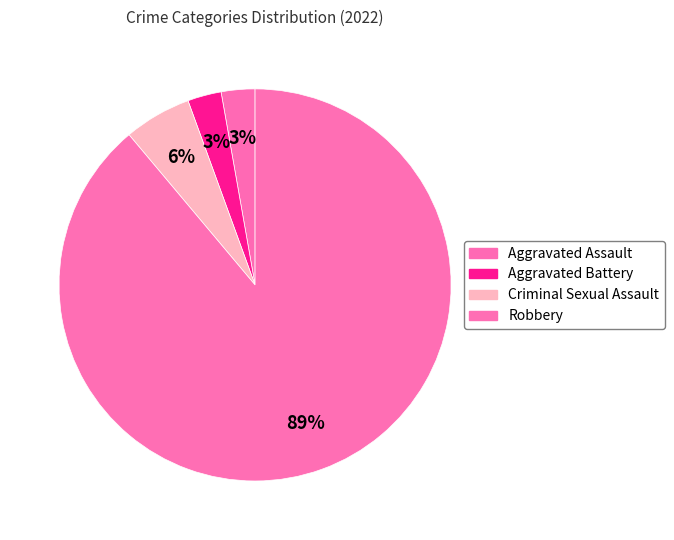

The Aggravated Assault slice represents 1% of the pie. True or false?

False